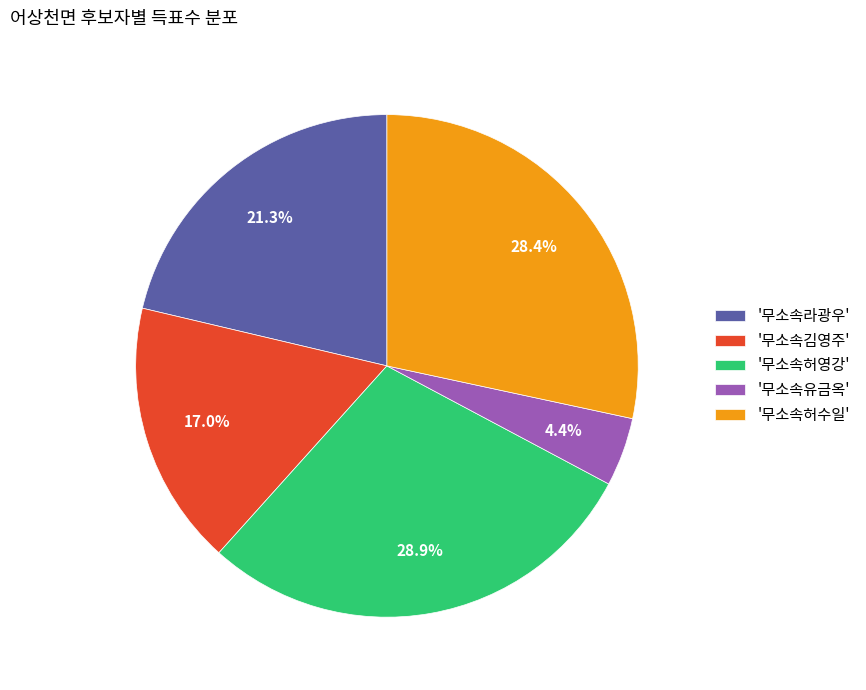

Is there any slice that represents more than half of the pie?

No